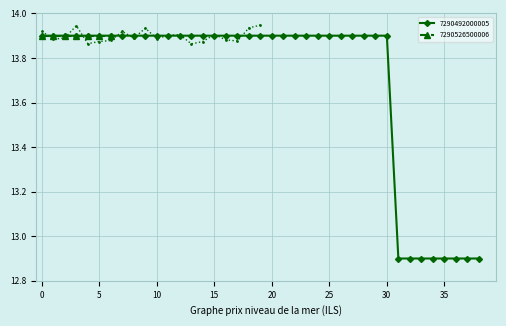

Reading left to right, extract all data points from this chart.

13.9	13.9	13.9	13.9	13.9	13.9	13.9	13.9	13.9	13.9	13.9	13.9	13.9	13.9	13.9	13.9	13.9	13.9	13.9	13.9	13.9	13.9	13.9	13.9	13.9	13.9	13.9	13.9	13.9	13.9	13.9	12.9	12.9	12.9	12.9	12.9	12.9	12.9	12.9